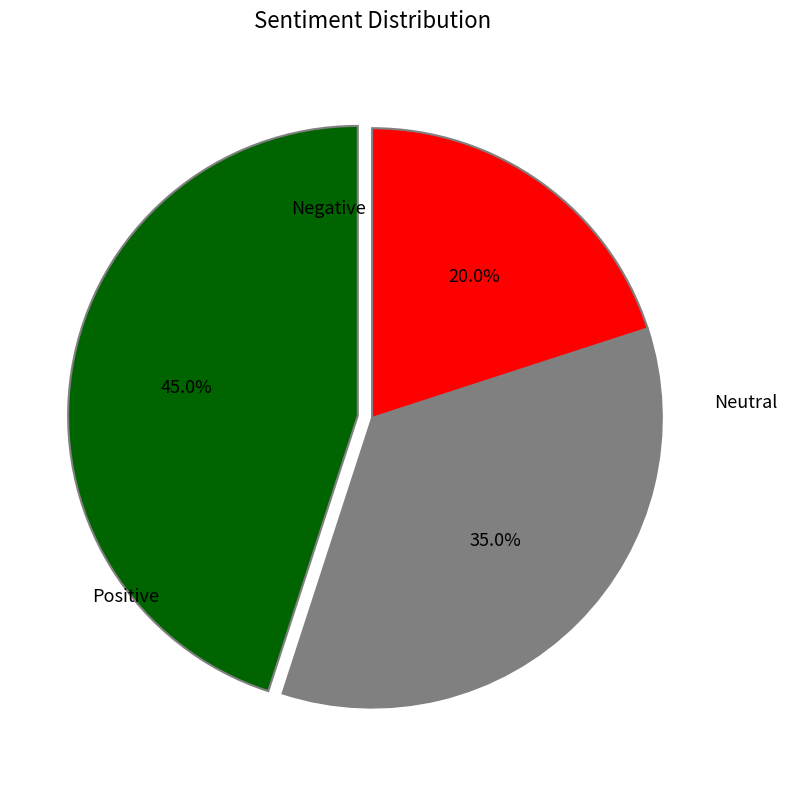

How many segments does this pie chart have?

3